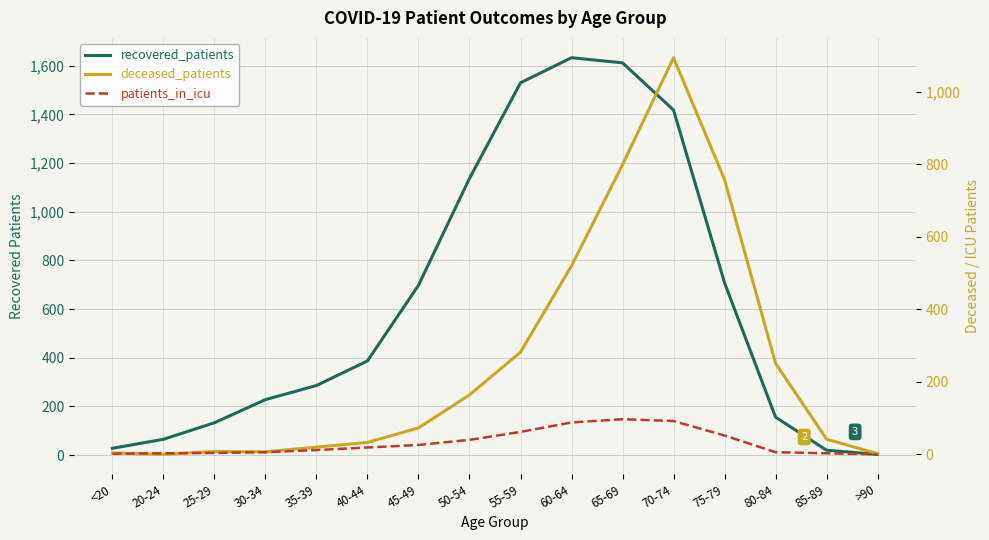

In patients_in_icu, how many points are higher than both neighbors (excluding endpoints)?

1